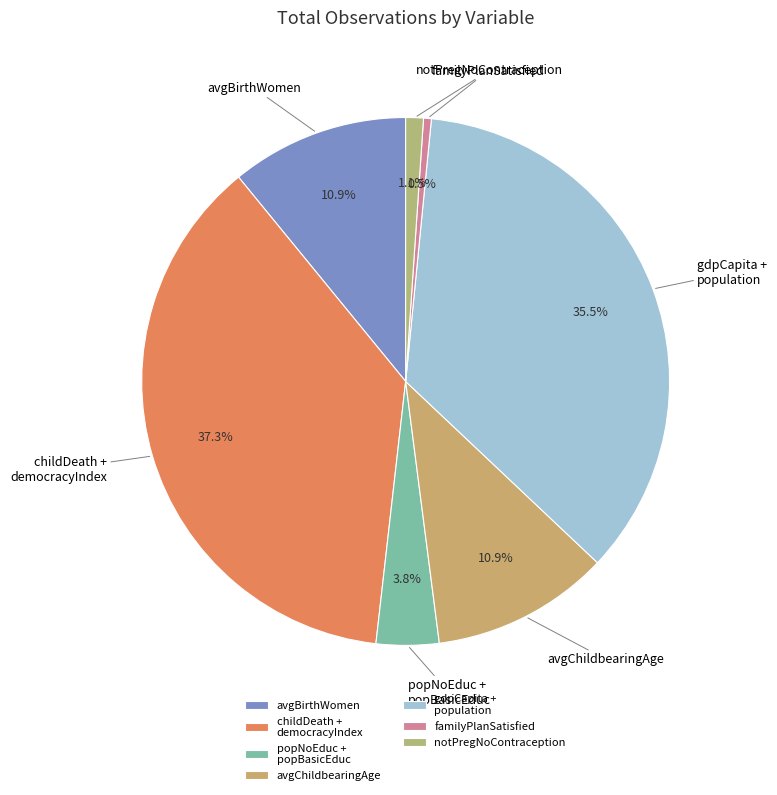

How much of the chart is everything except avgBirthWomen?

89.1%